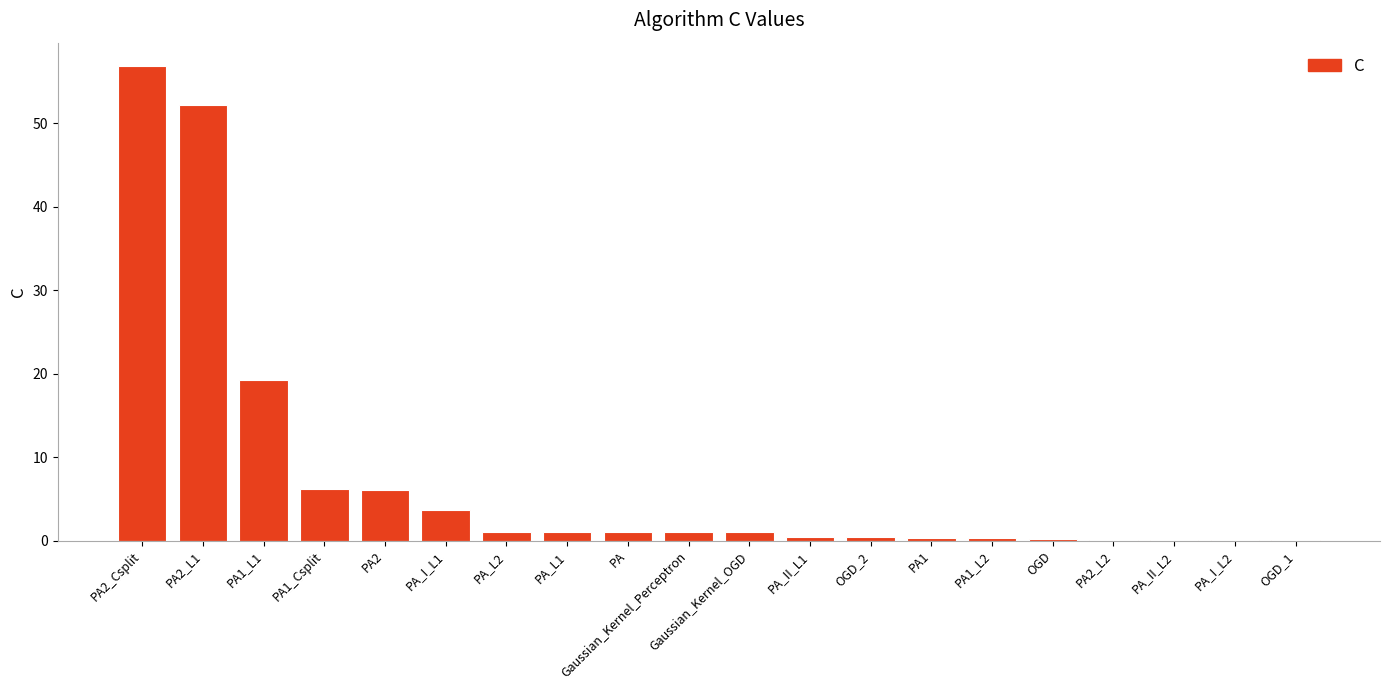

What is the maximum value shown in the chart?

56.8